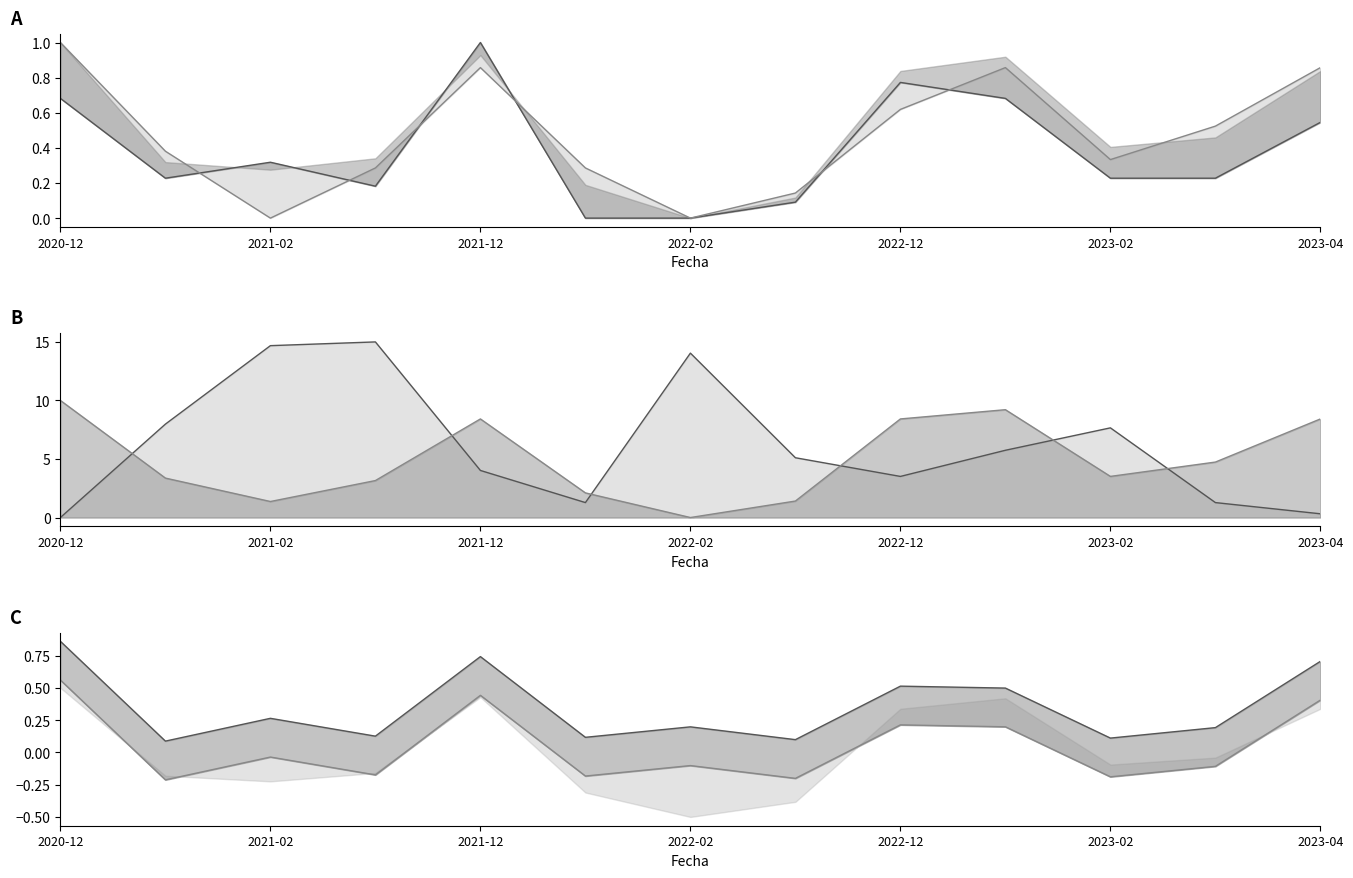

Rank the series at 2021-03 from lowest to highest value.

Precio maximo, Precio minimo, Precio promedio ponderado, Volumen